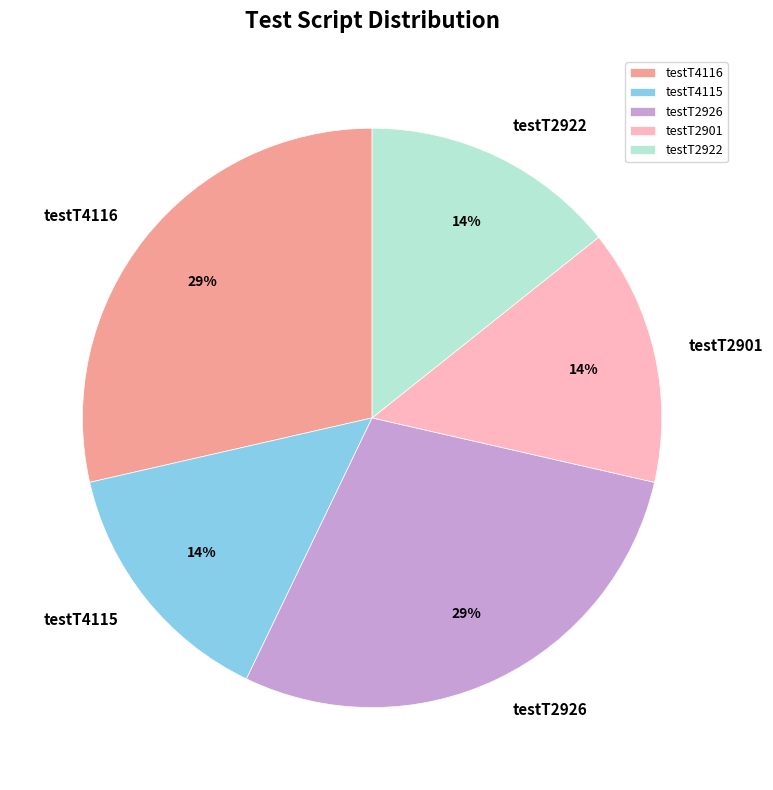

Does testT4116 account for over 50% of the chart?

No